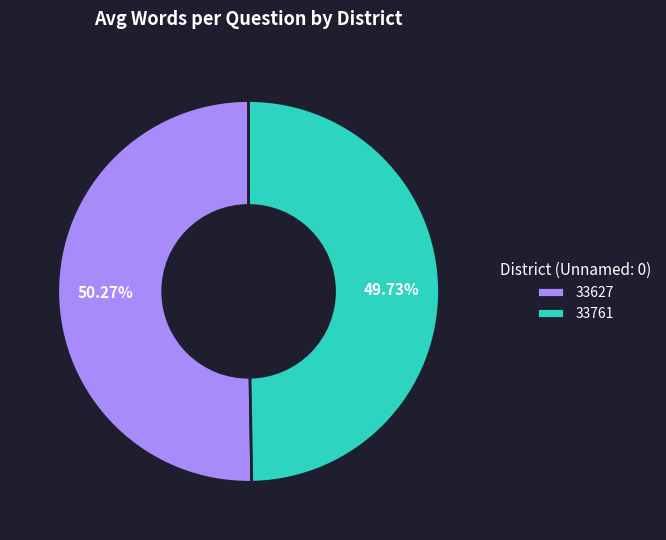

How many slices are in this pie chart?

2